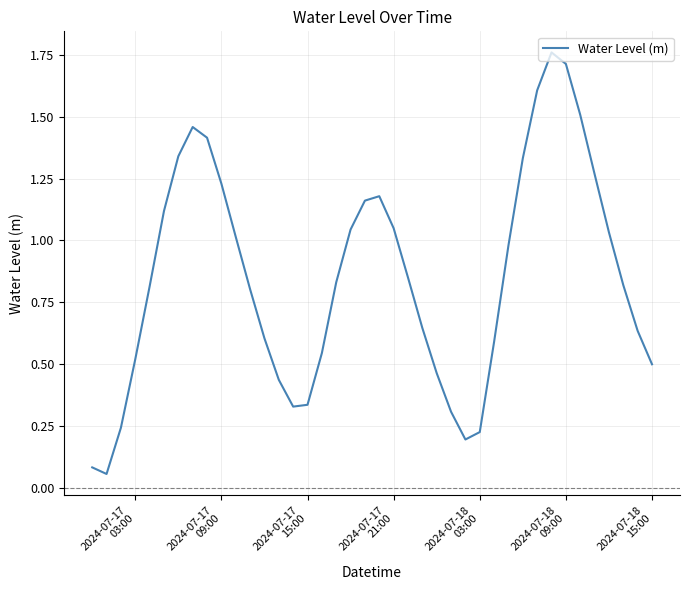

How many lines are shown in the chart?

1